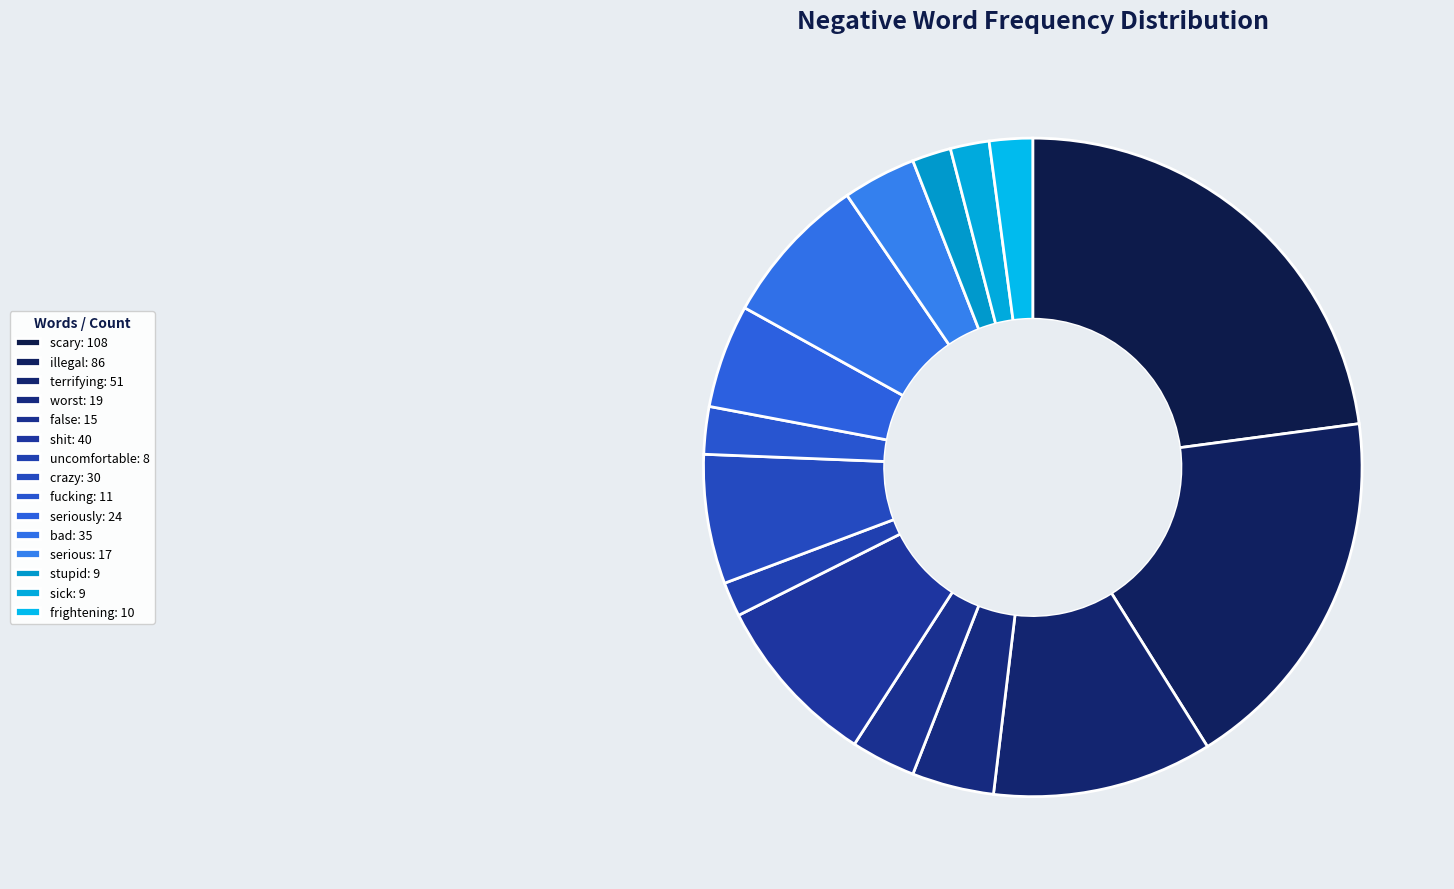

To the nearest percent, what is the difference between the largest and smallest slice percentages?

21%